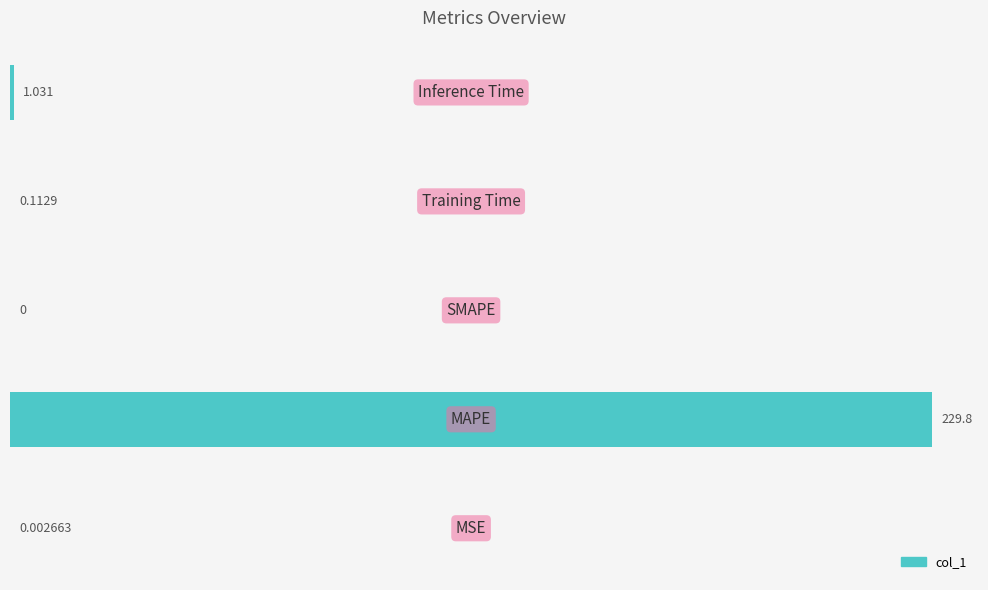

What is the maximum value shown in the chart?

229.8